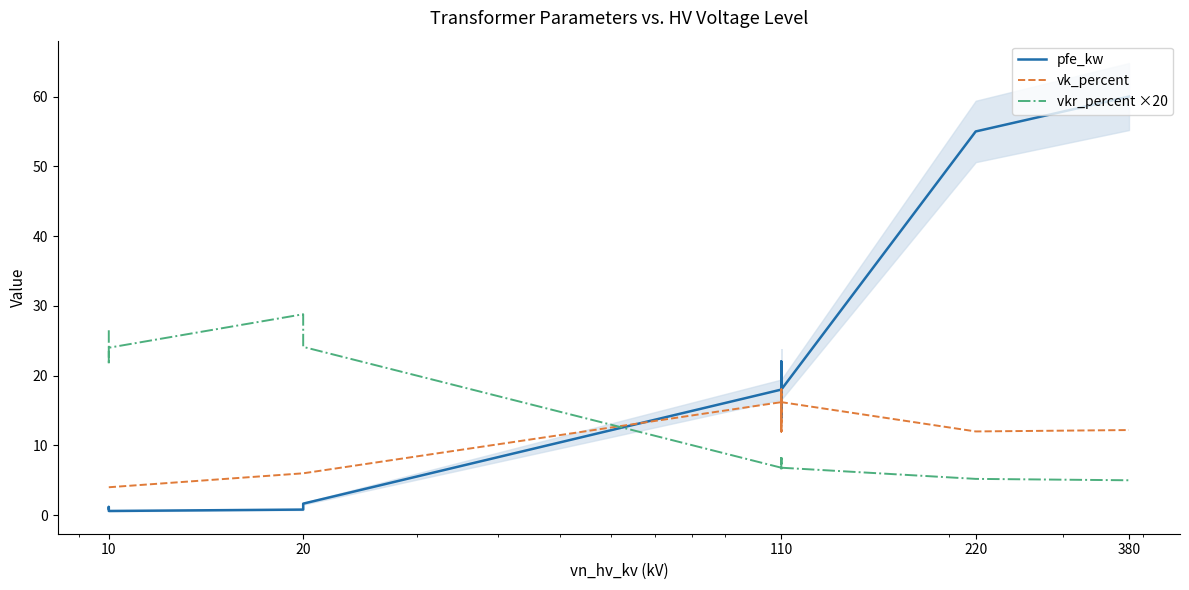

Does the chart have visible grid lines?

No